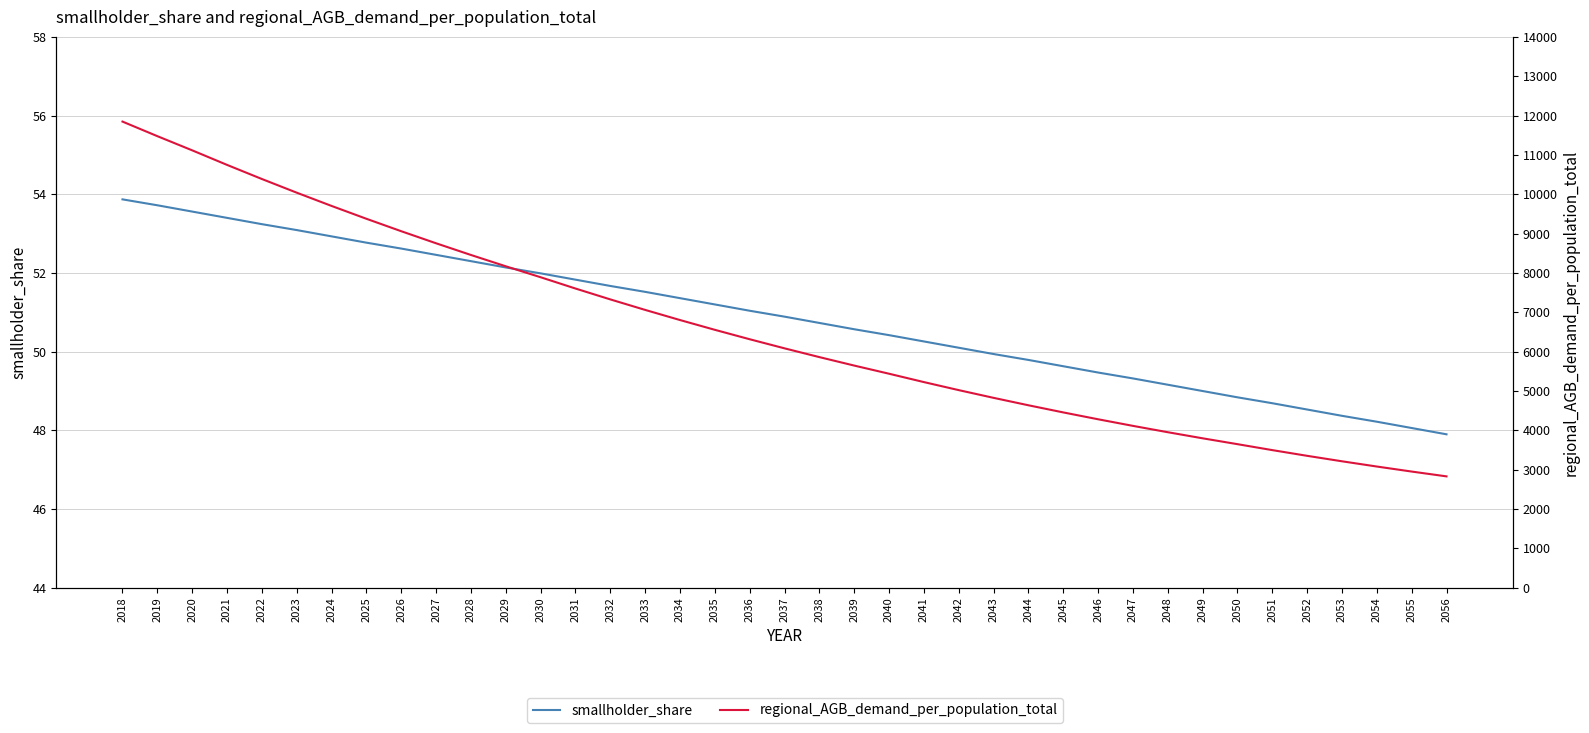

True or false: smallholder_share and regional_AGB_demand_per_population_total intersect in this chart.

False